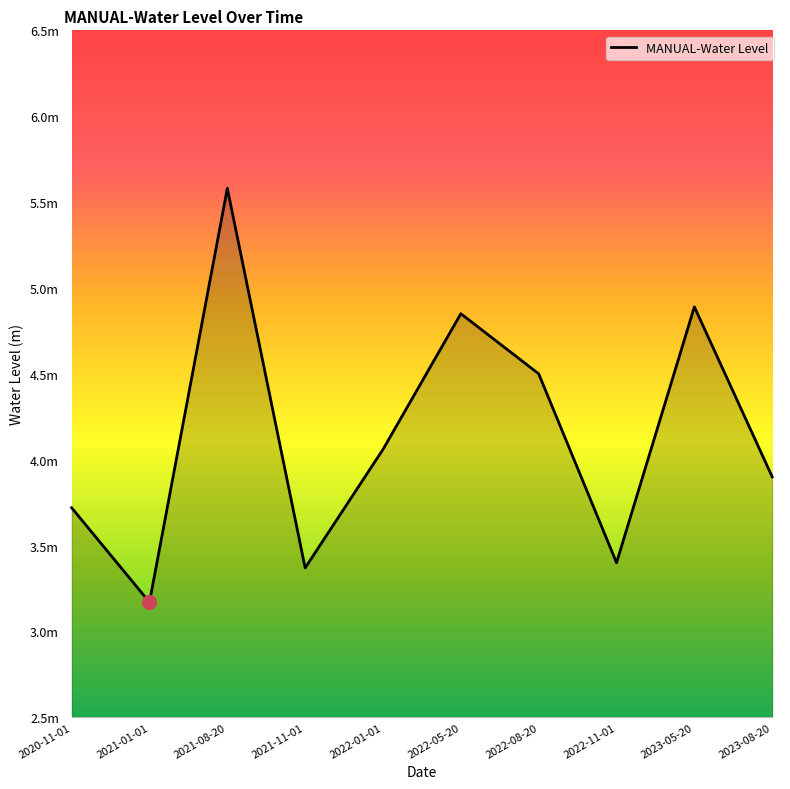

Is this an area chart (filled region under the line)?

No